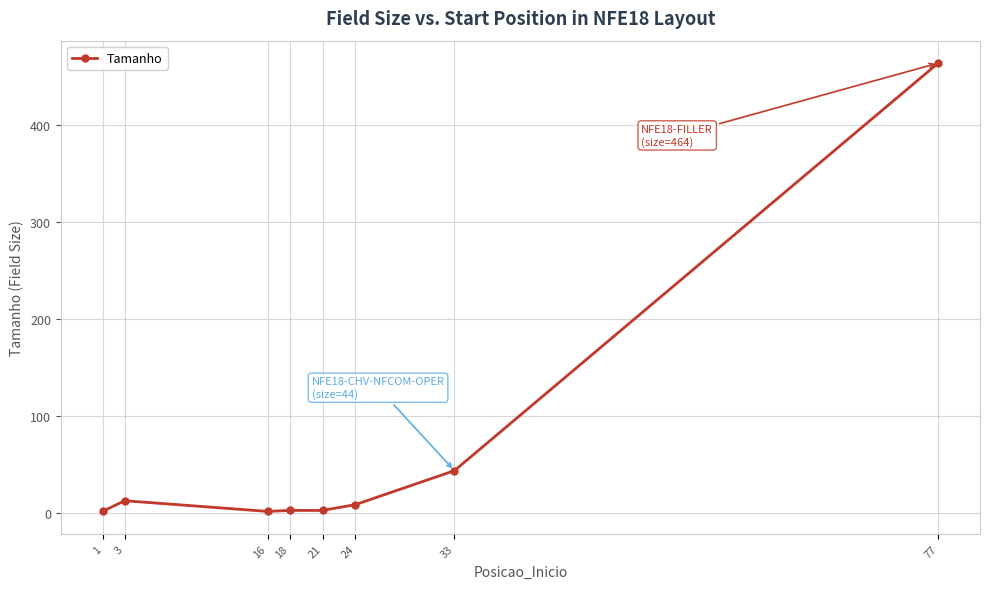

The value at 33 is 44. True or false?

True